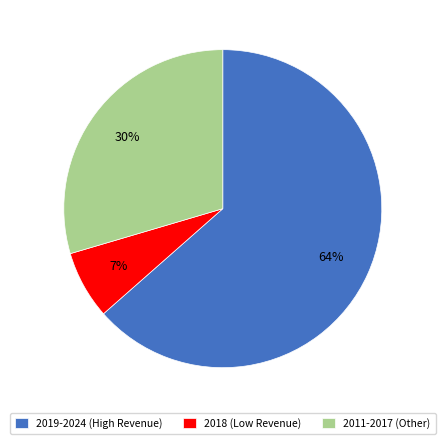

Is the sum of 2011-2017 (Other) and 2019-2024 (High Revenue) greater than half?

Yes